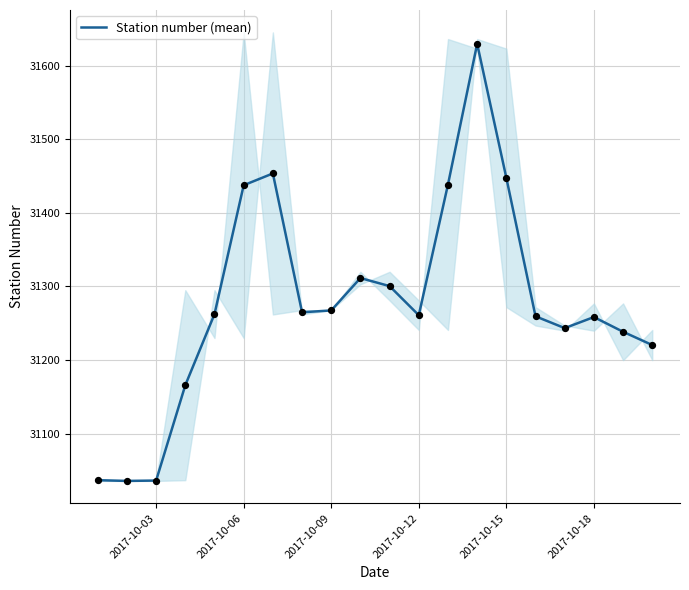

True or false: Station number (mean) has a value of 31447.5 at 2017-10-15.

True